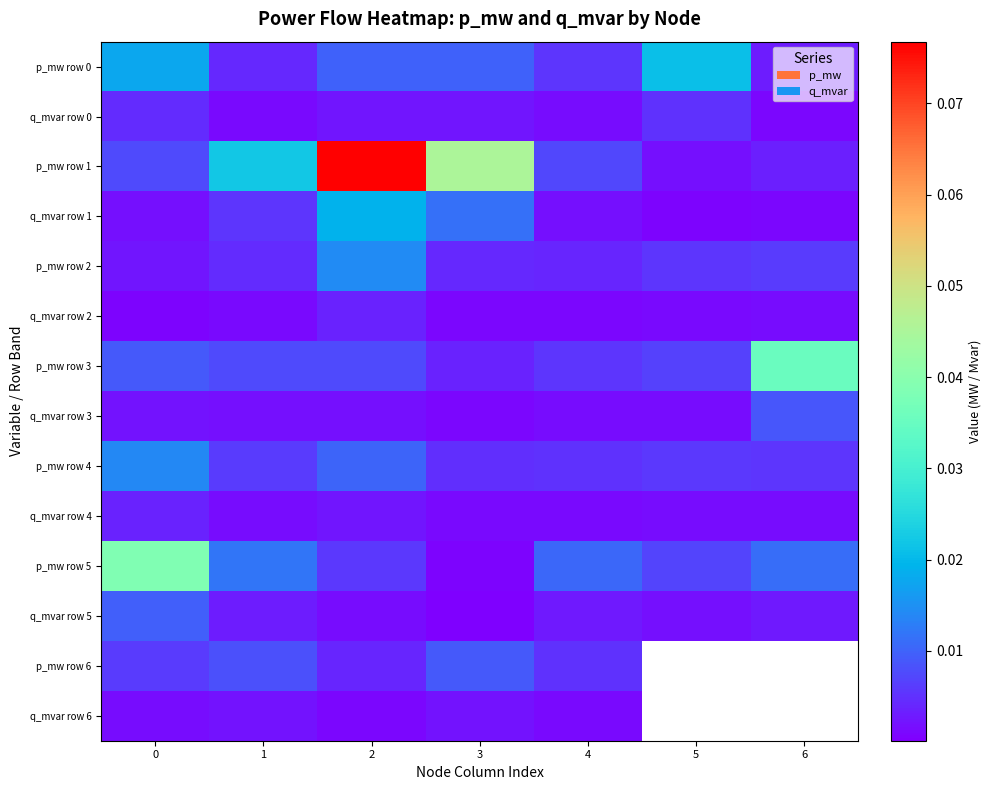

List the labels in order of q_mvar row 5 value, largest first.

0, 1, 6, 4, 5, 2, 3